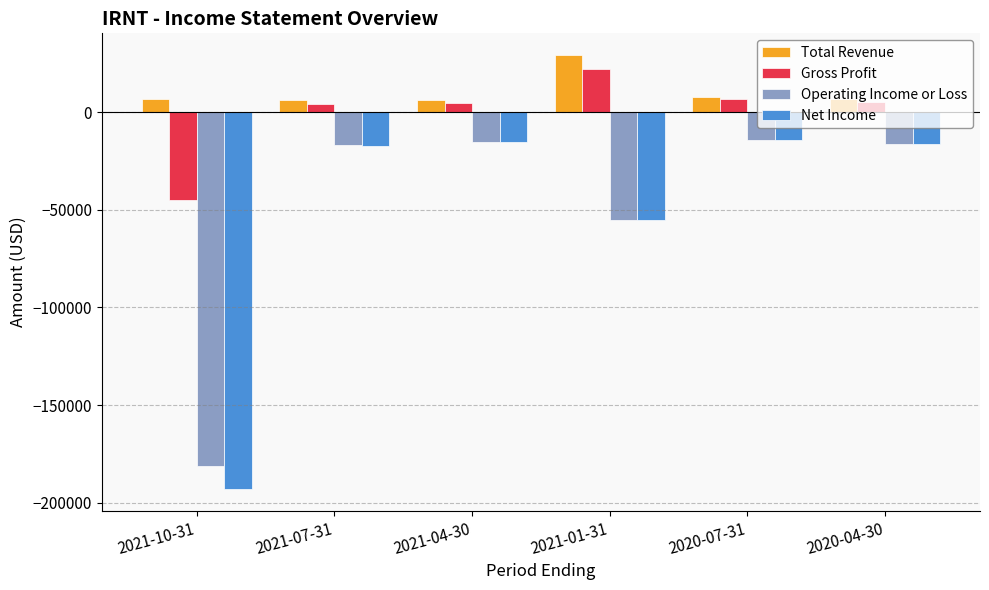

At which label does Gross Profit reach its minimum?

2021-10-31